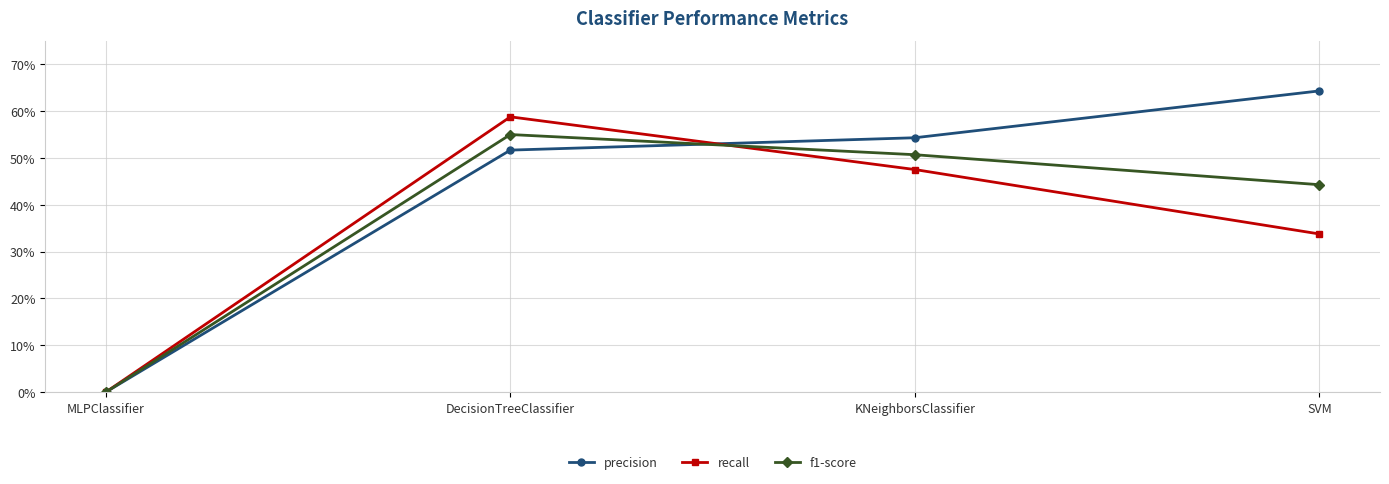

What is the label of the 2nd point from the left?

DecisionTreeClassifier